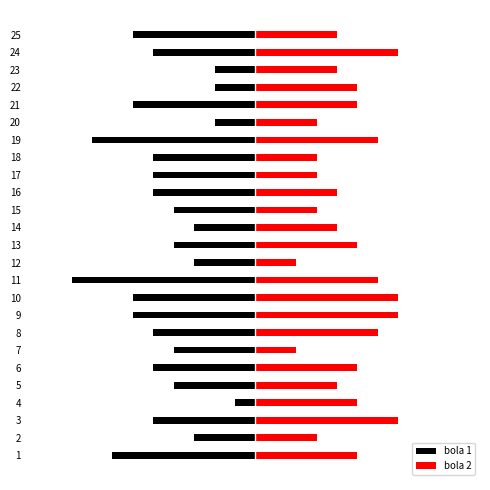

At how many categories does at least one series exceed -8?

25